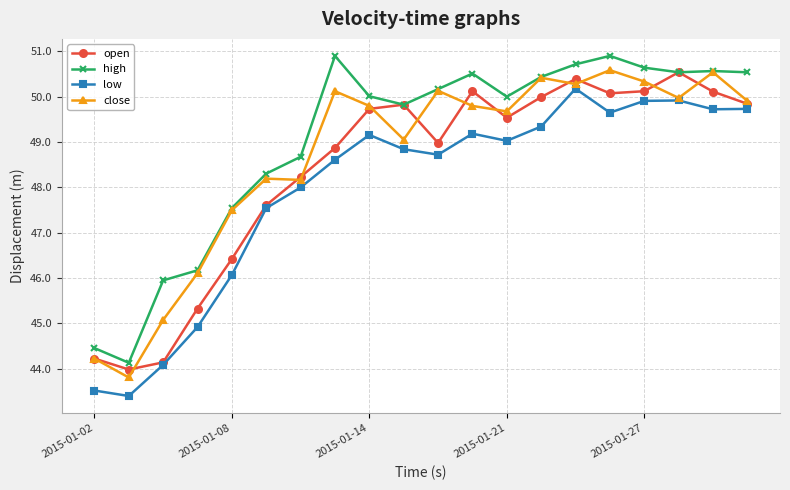

In low, how many points are lower than both neighbors (excluding endpoints)?

5